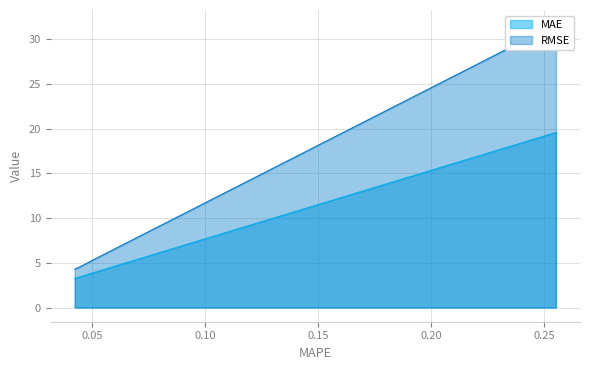

Which series has the largest total across all categories?

RMSE